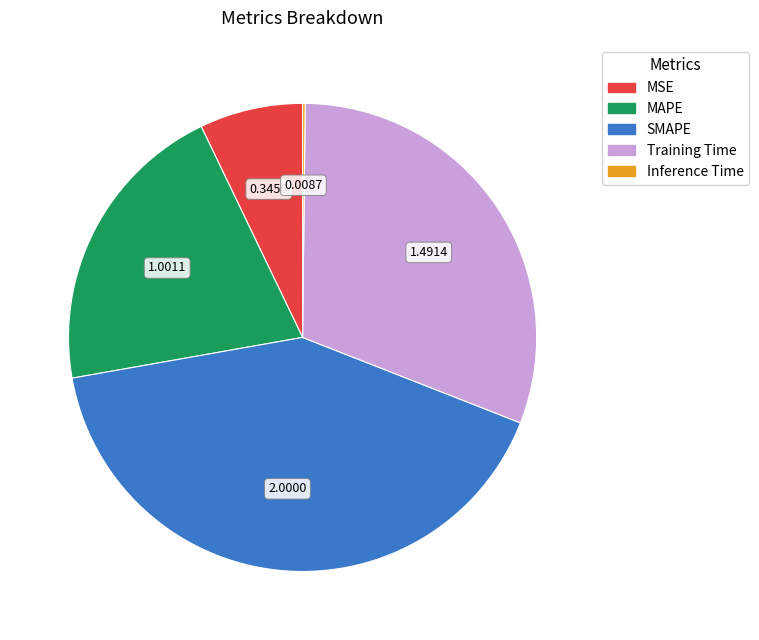

Is the sum of Training Time and SMAPE greater than half?

Yes